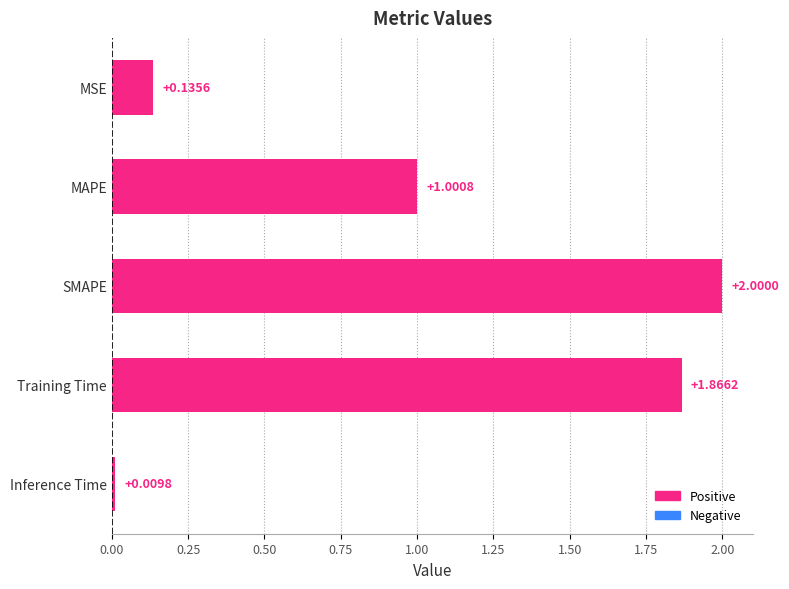

How many values exceed 1?

3